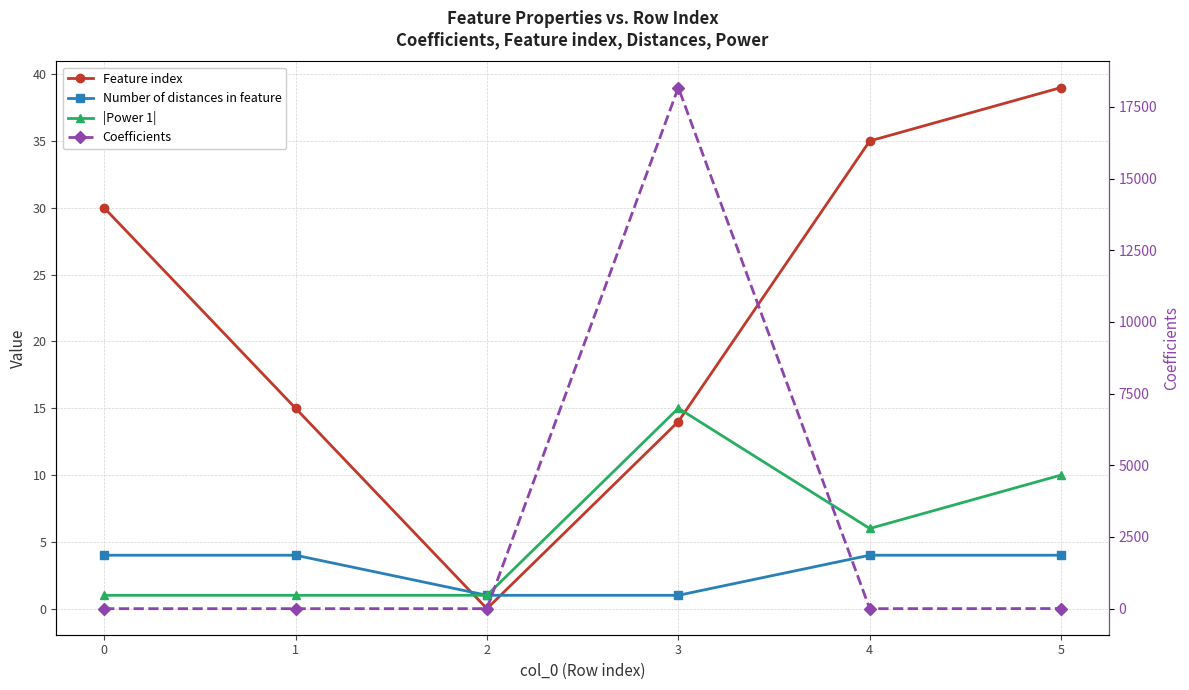

How many |Power 1| values are between 1 and 10?

5